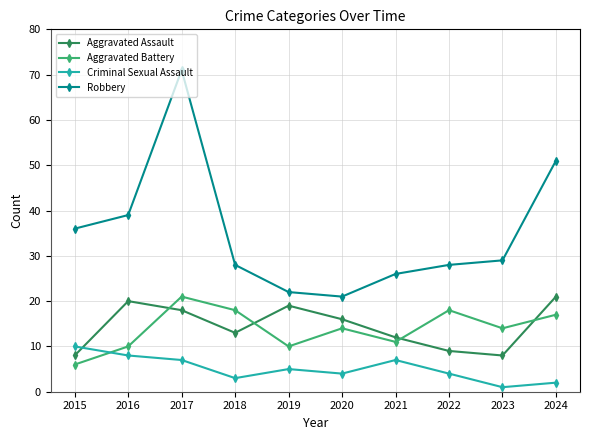

How many interior local peaks does the Aggravated Assault series have?

2